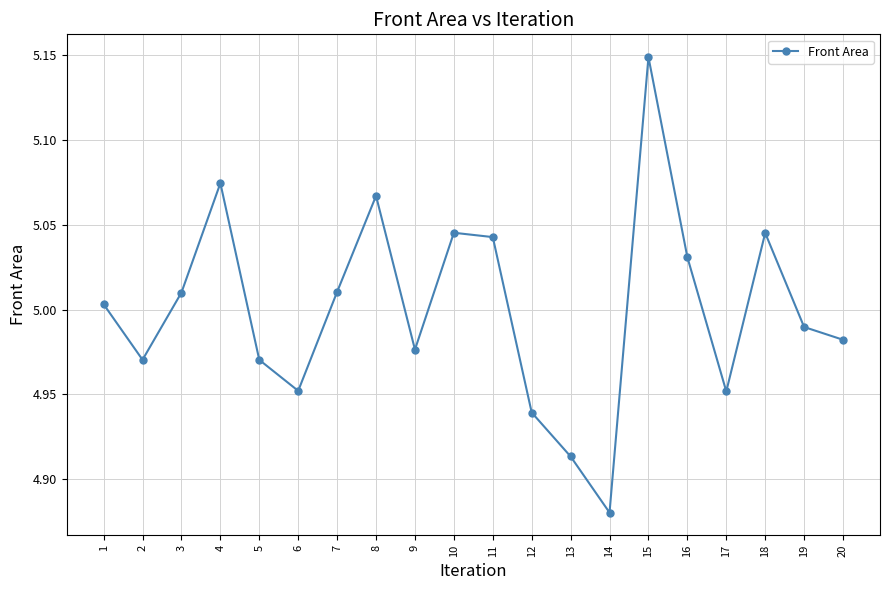

Which label corresponds to the smallest value in the chart?

14